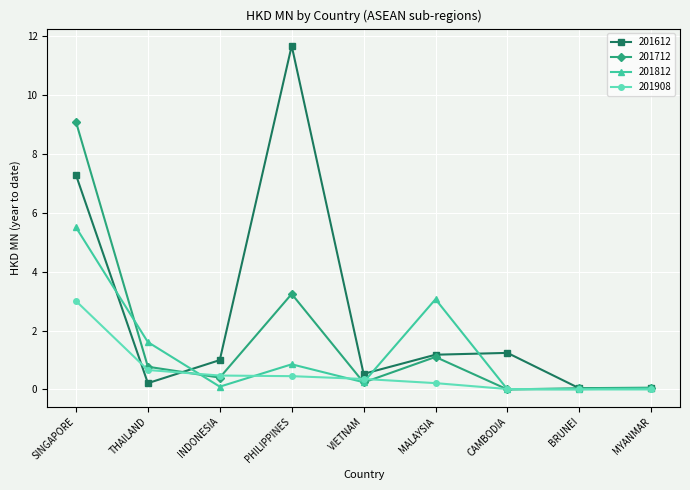

What is the maximum value shown in the chart?

11.7